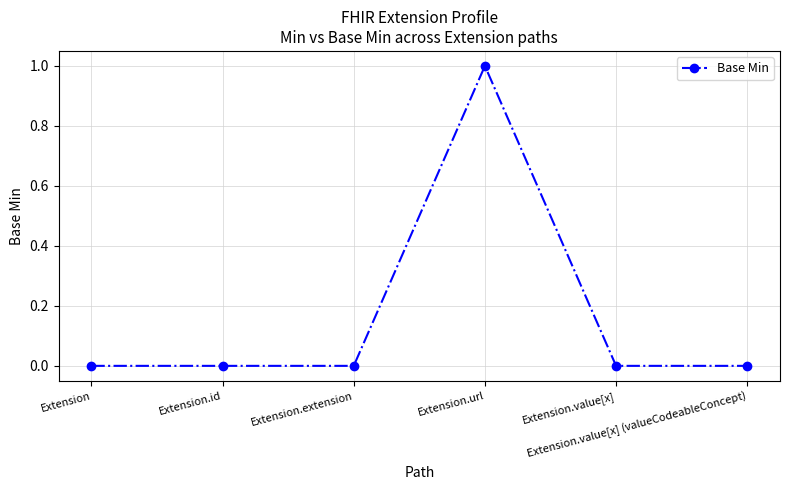

How many distinct data groups are displayed?

1